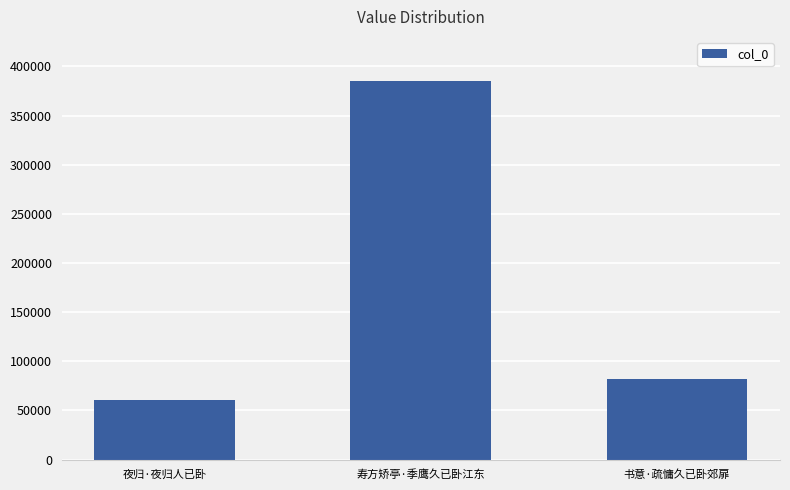

The value at 寿方矫亭·季鹰久已卧江东 is 385292. True or false?

True